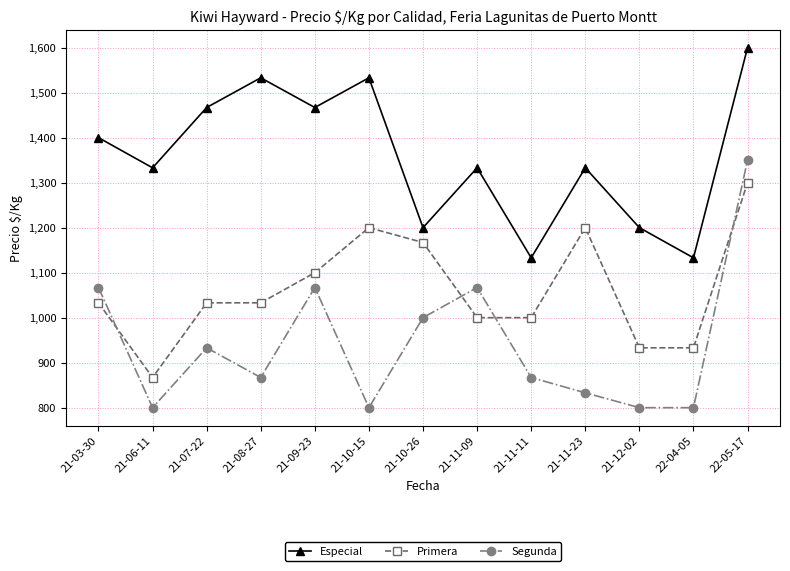

What is the total value across all series at 21-12-02?

2933